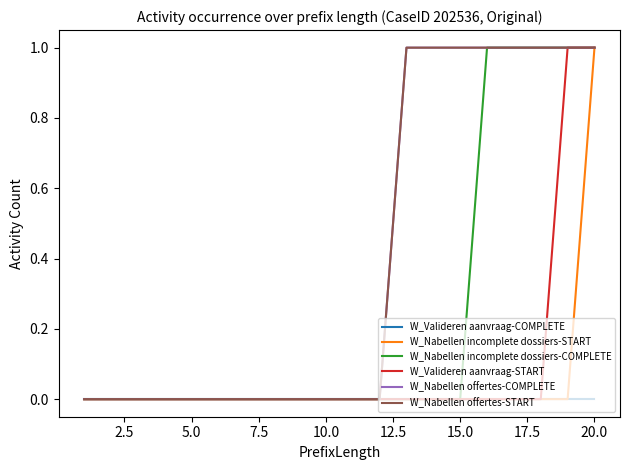

Which series has the largest range (max minus min)?

W_Nabellen incomplete dossiers-START